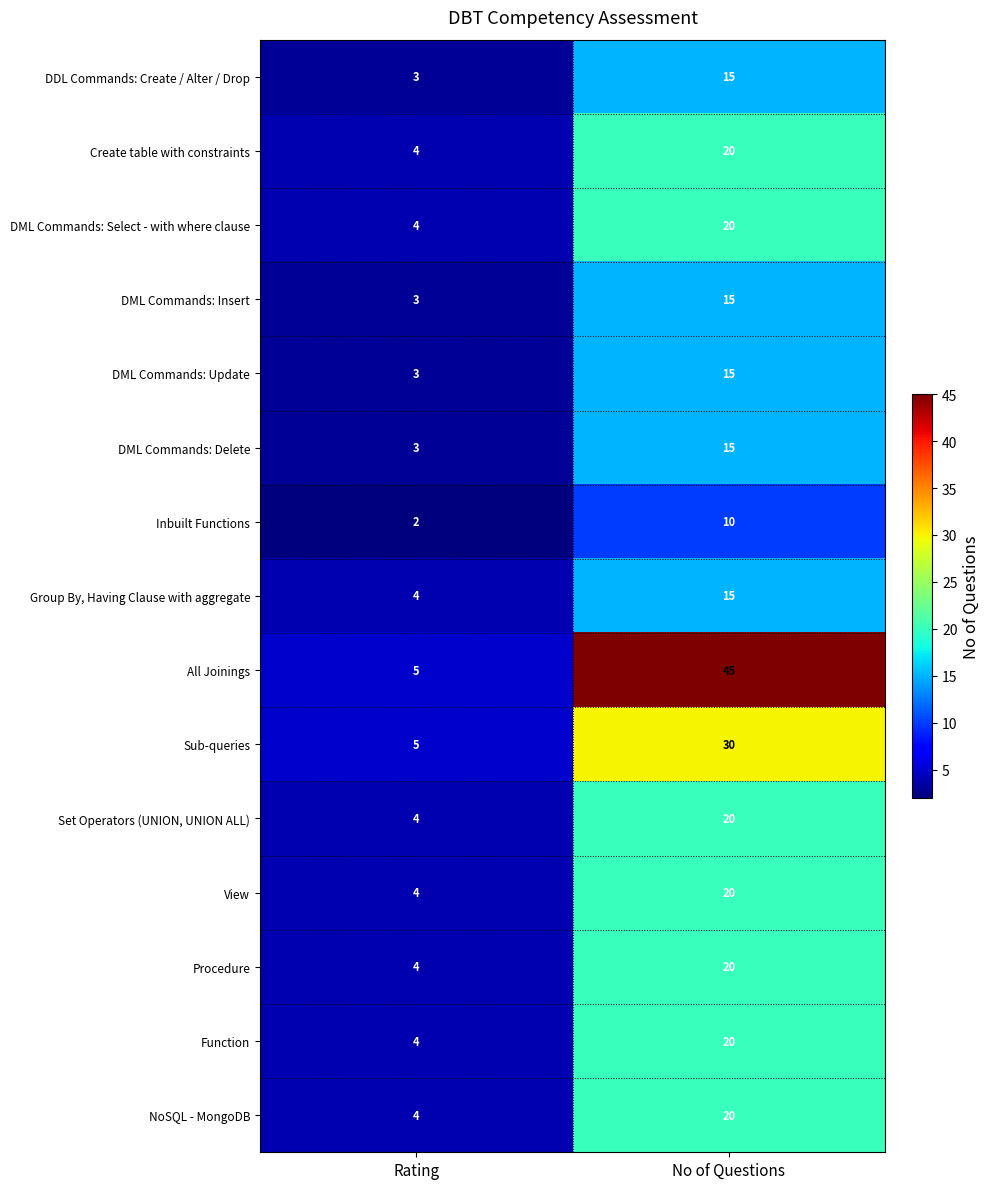

Reading right to left, extract all data points from this chart.

DDL Commands: Create / Alter / Drop: No of Questions=15	Rating=3
Create table with constraints: No of Questions=20	Rating=4
DML Commands: Select - with where clause: No of Questions=20	Rating=4
DML Commands: Insert: No of Questions=15	Rating=3
DML Commands: Update: No of Questions=15	Rating=3
DML Commands: Delete: No of Questions=15	Rating=3
Inbuilt Functions: No of Questions=10	Rating=2
Group By, Having Clause with aggregate: No of Questions=15	Rating=4
All Joinings: No of Questions=45	Rating=5
Sub-queries: No of Questions=30	Rating=5
Set Operators (UNION, UNION ALL): No of Questions=20	Rating=4
View: No of Questions=20	Rating=4
Procedure: No of Questions=20	Rating=4
Function: No of Questions=20	Rating=4
NoSQL - MongoDB: No of Questions=20	Rating=4